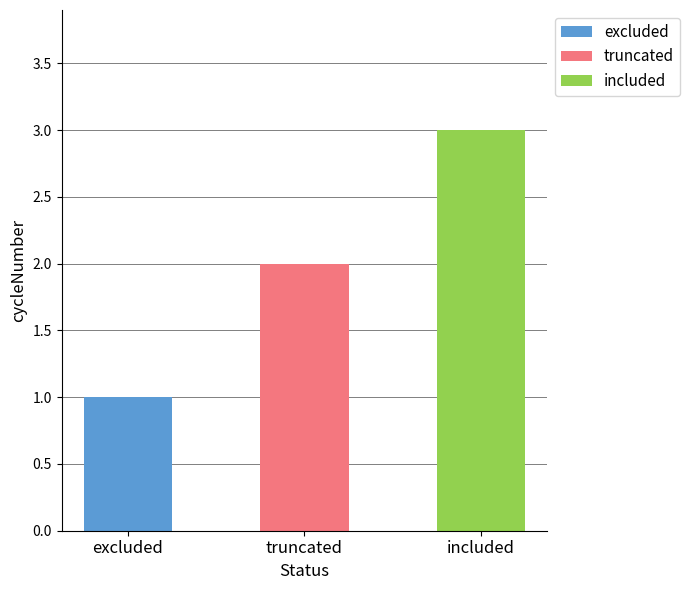

What is the value of the 1st bar from the left?

1